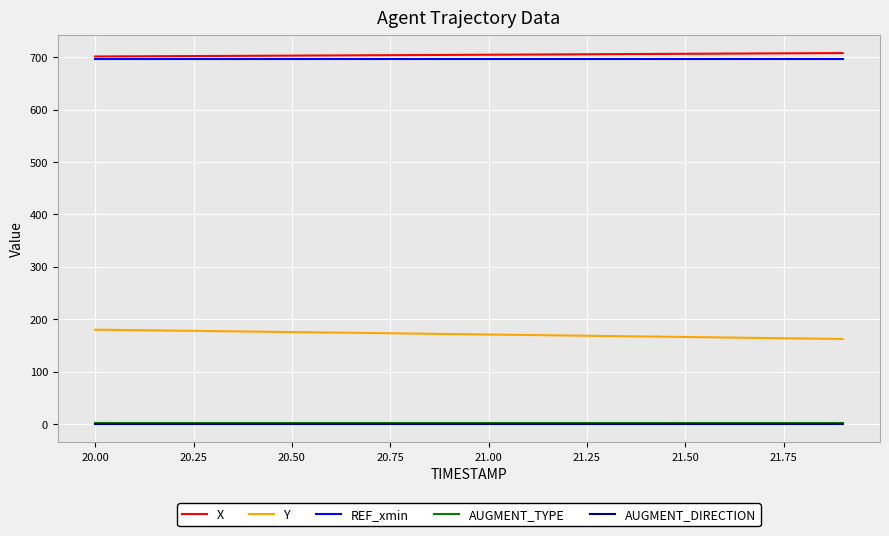

True or false: X and Y intersect in this chart.

False